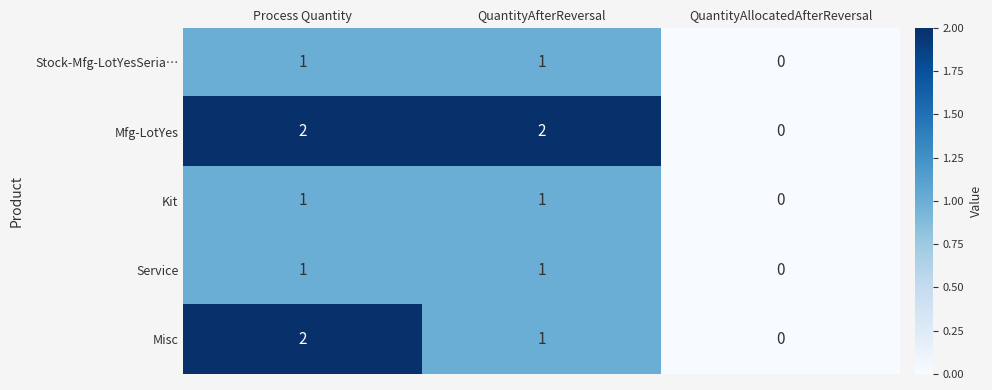

Count the Mfg-LotYes values in the range 0 to 2.

3